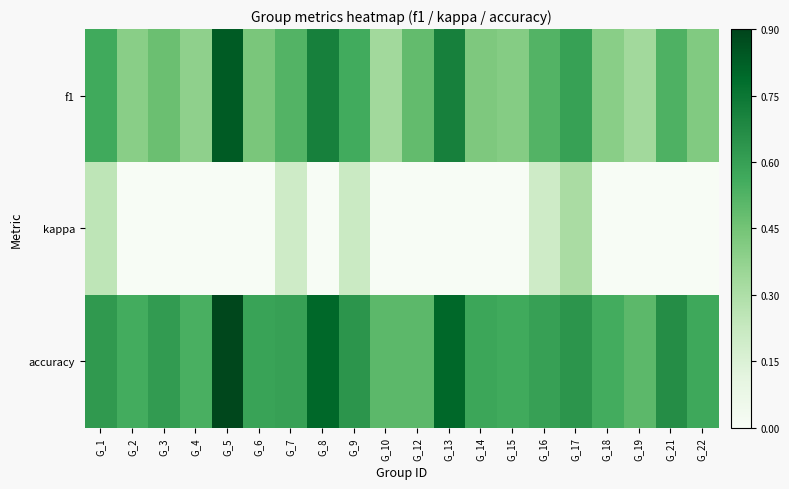

Reading left to right, what are all the values shown in this chart?

f1: G_1=0.6	G_2=0.4	G_3=0.5	G_4=0.4	G_5=0.8	G_6=0.4	G_7=0.5	G_8=0.7	G_9=0.6	G_10=0.3	G_12=0.5	G_13=0.7	G_14=0.4	G_15=0.4	G_16=0.5	G_17=0.6	G_18=0.4	G_19=0.3	G_21=0.5	G_22=0.4
kappa: G_1=0.2	G_2=0.0	G_3=0.0	G_4=0.0	G_5=0.0	G_6=0.0	G_7=0.2	G_8=0.0	G_9=0.2	G_10=0.0	G_12=0.0	G_13=0.0	G_14=0.0	G_15=0.0	G_16=0.2	G_17=0.3	G_18=0.0	G_19=0.0	G_21=0.0	G_22=0.0
accuracy: G_1=0.6	G_2=0.6	G_3=0.6	G_4=0.5	G_5=0.9	G_6=0.6	G_7=0.6	G_8=0.8	G_9=0.6	G_10=0.5	G_12=0.5	G_13=0.8	G_14=0.6	G_15=0.6	G_16=0.6	G_17=0.6	G_18=0.6	G_19=0.5	G_21=0.7	G_22=0.6